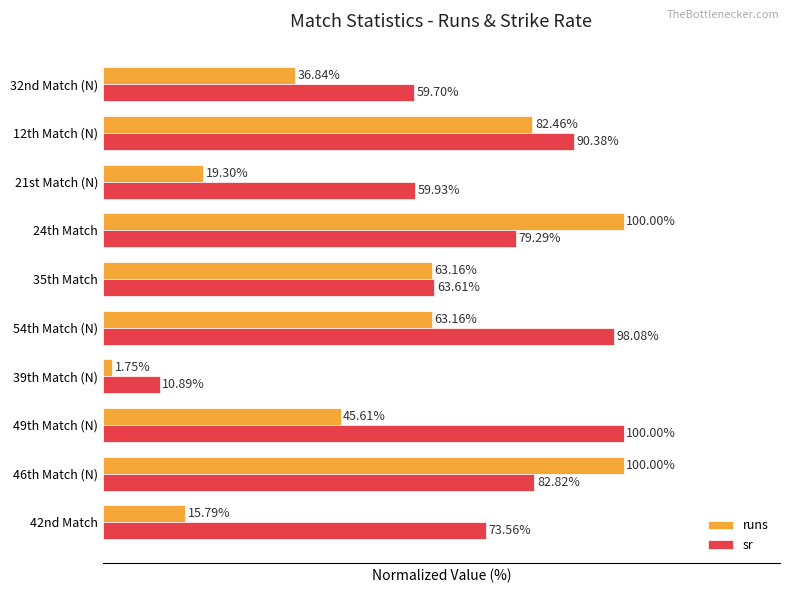

Rank the series by their average value, from lowest to highest.

runs, sr